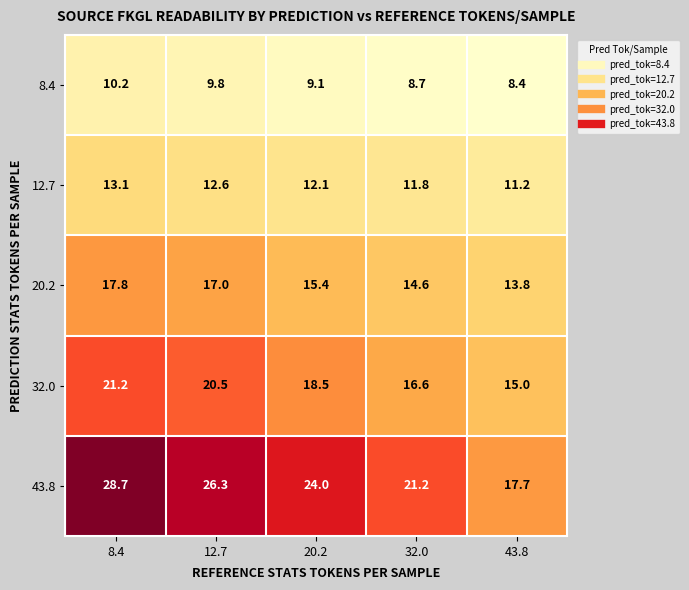

Which series has the widest spread of values?

43.8